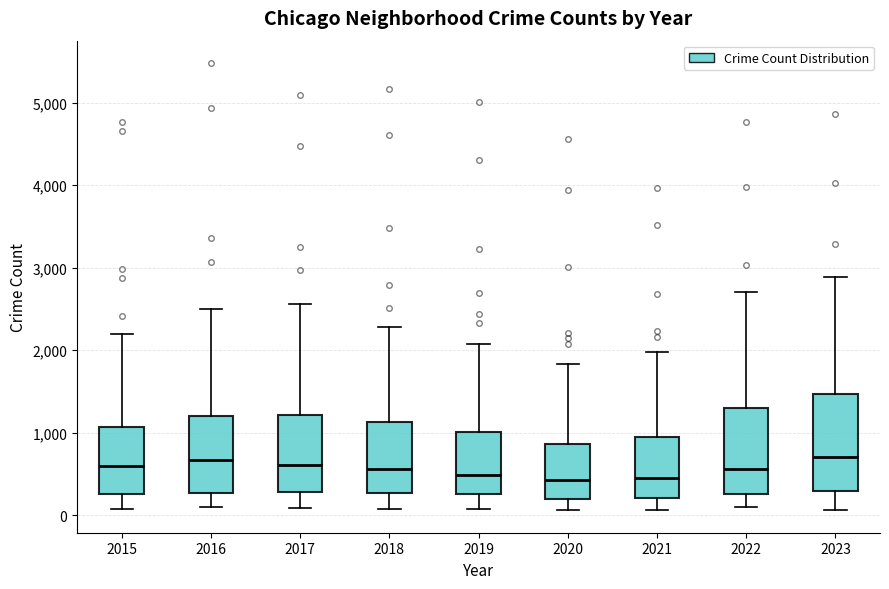

Reading left to right, read every box against the y-axis: the position of its median line, the range the box covers, and the ends of its whiskers. The values are not printed on the chart, so give them approximately, as read against the axis.

2015: median 600, box 300 to 1100, whiskers 100 to 2200
2016: median 700, box 300 to 1200, whiskers 100 to 2500
2017: median 600, box 300 to 1200, whiskers 100 to 2600
2018: median 600, box 300 to 1100, whiskers 100 to 2300
2019: median 500, box 300 to 1000, whiskers 100 to 2100
2020: median 400, box 200 to 900, whiskers 100 to 1800
2021: median 500, box 200 to 900, whiskers 100 to 2000
2022: median 600, box 300 to 1300, whiskers 100 to 2700
2023: median 700, box 300 to 1500, whiskers 100 to 2900